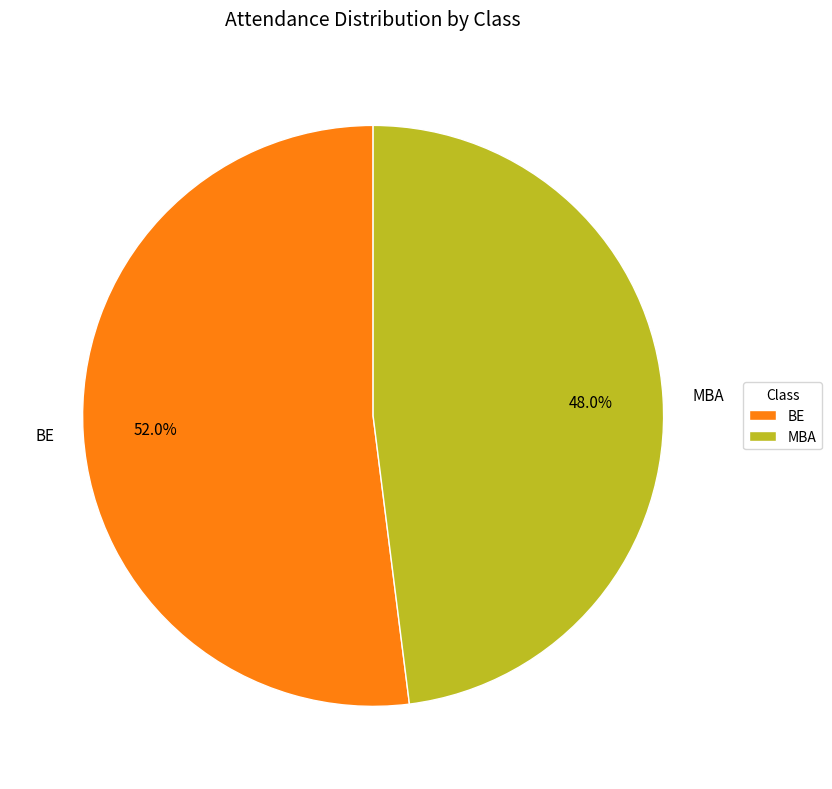

Which has a higher value, MBA or BE?

BE